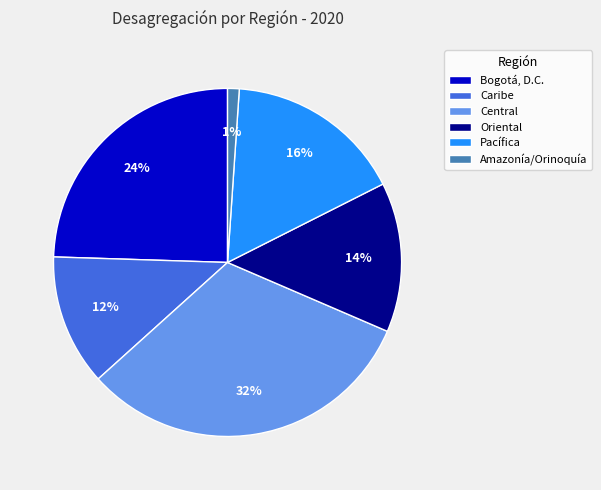

To the nearest percent, what is the combined percentage of Oriental and Central?

46%